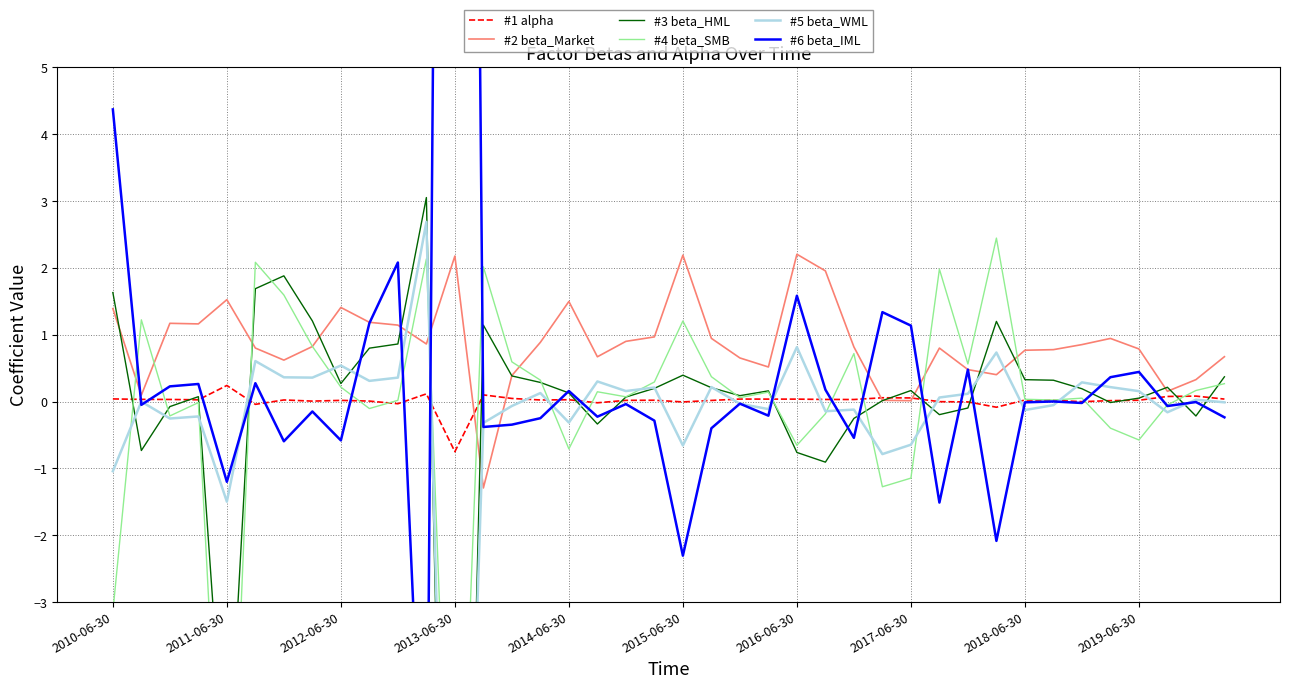

What is the minimum value for #2 beta_Market?

-1.3